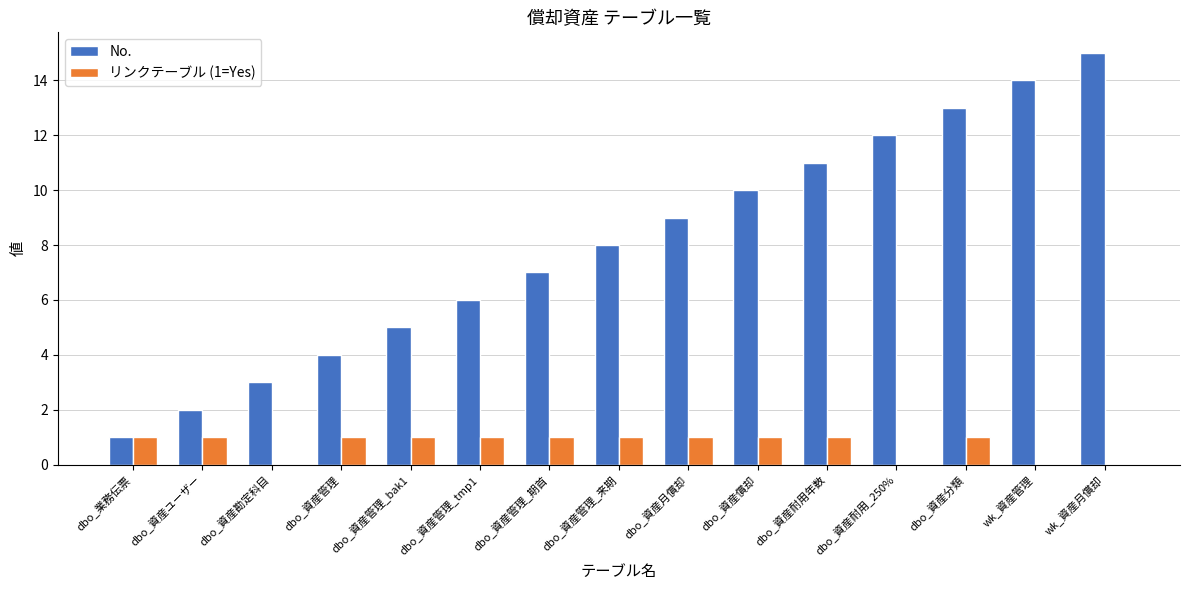

The リンクテーブル (1=Yes) series shows 0 at dbo_資産耐用_250%. True or false?

True